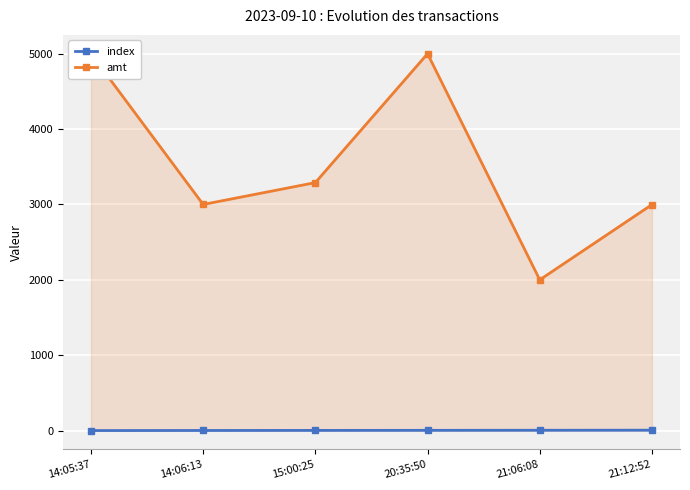

True or false: index and amt intersect in this chart.

False